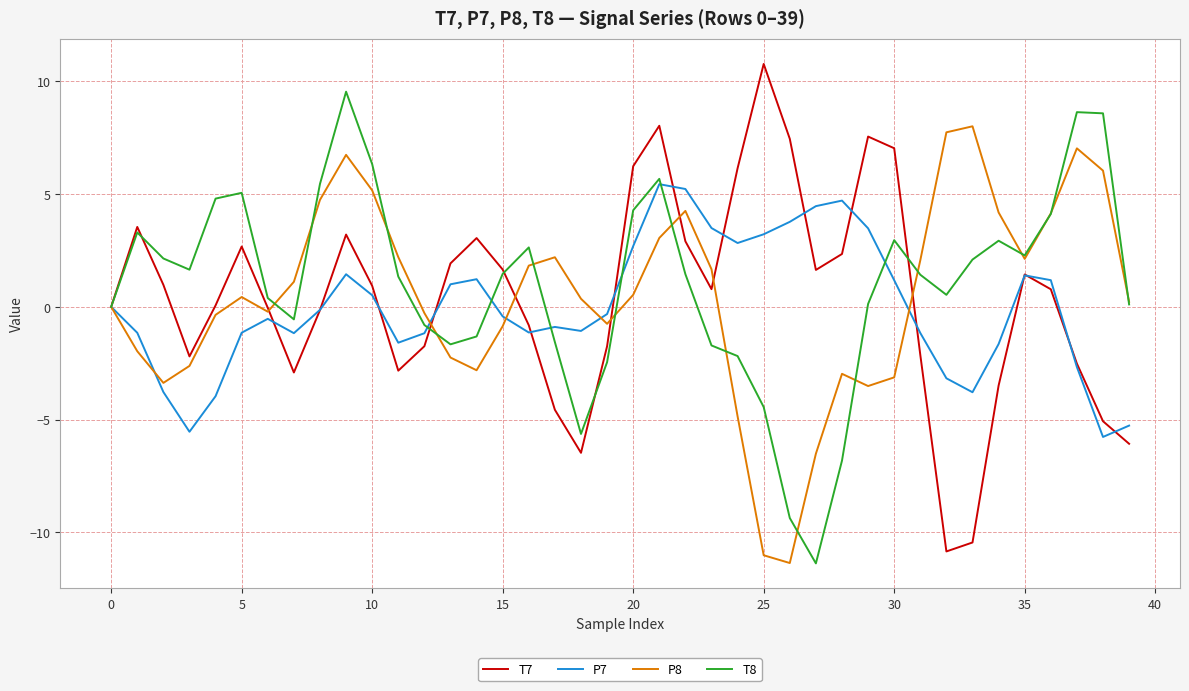

True or false: T8 has more than 2 interior local peaks.

True